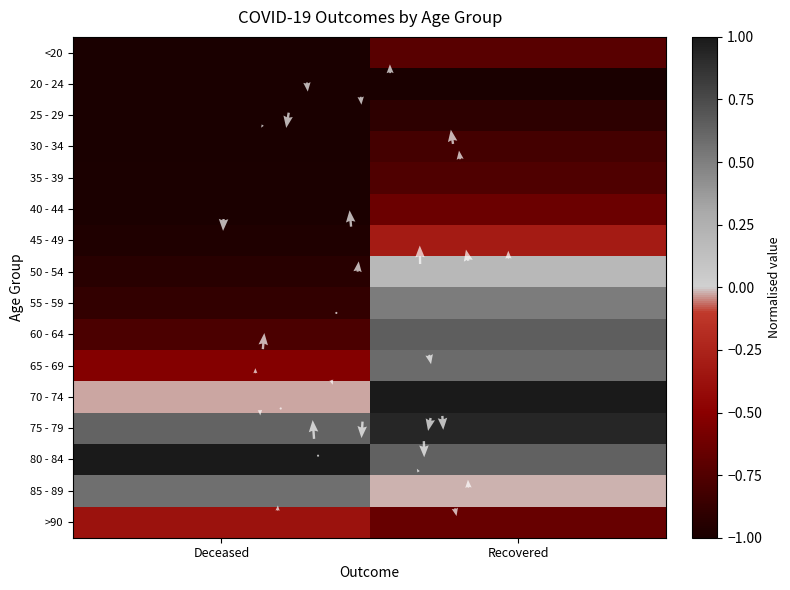

Count the 80 - 84 values in the range 0 to 1.

2